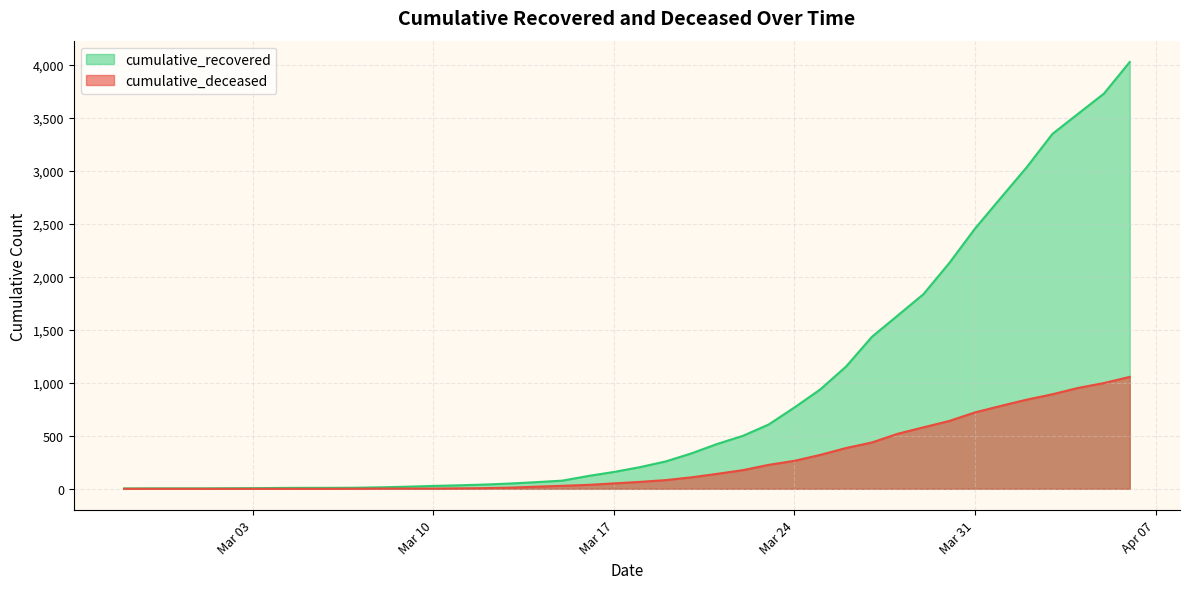

How many lines are shown in the chart?

2